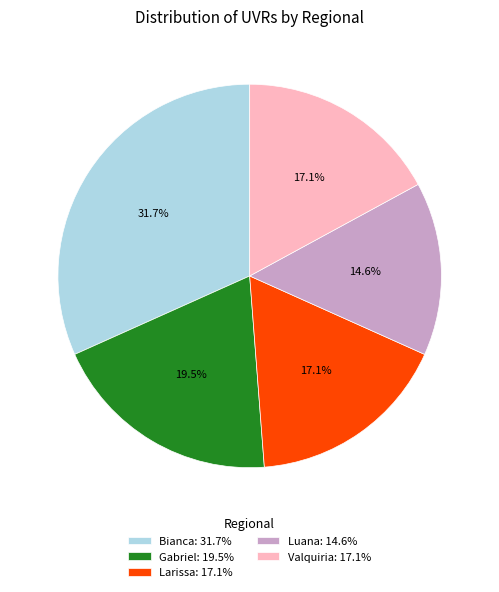

Which slice is the smallest?

Luana: 14.6%